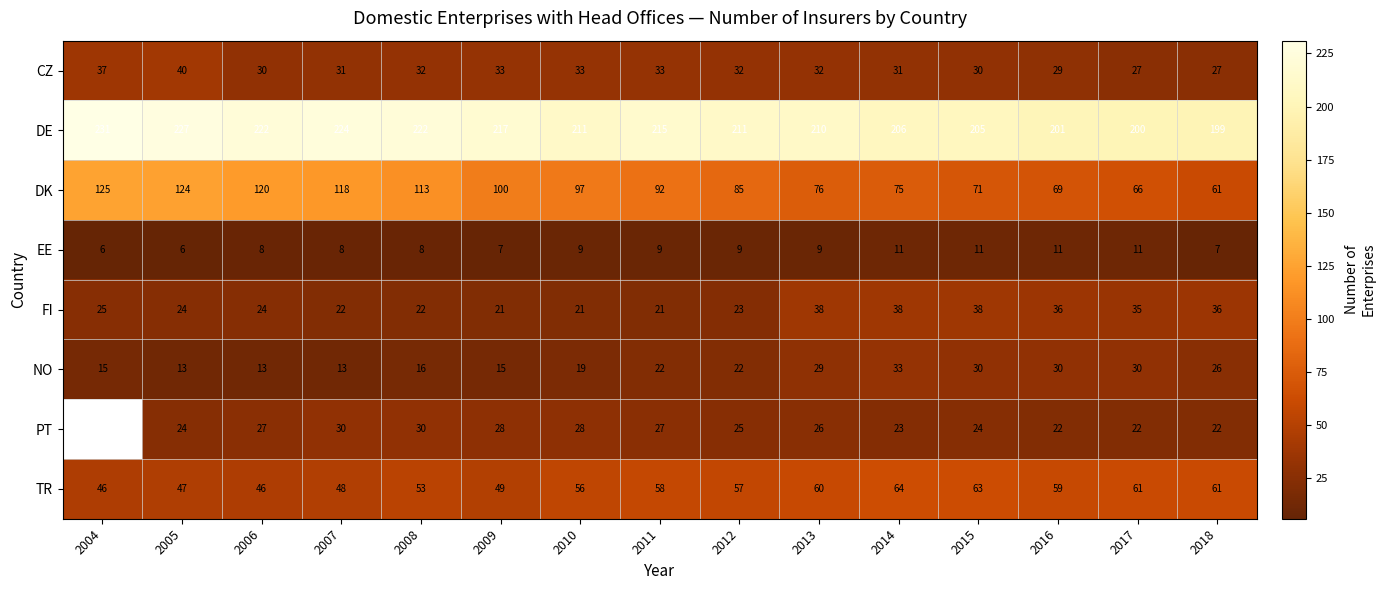

Between 2013 and 2017, which is larger?

2013